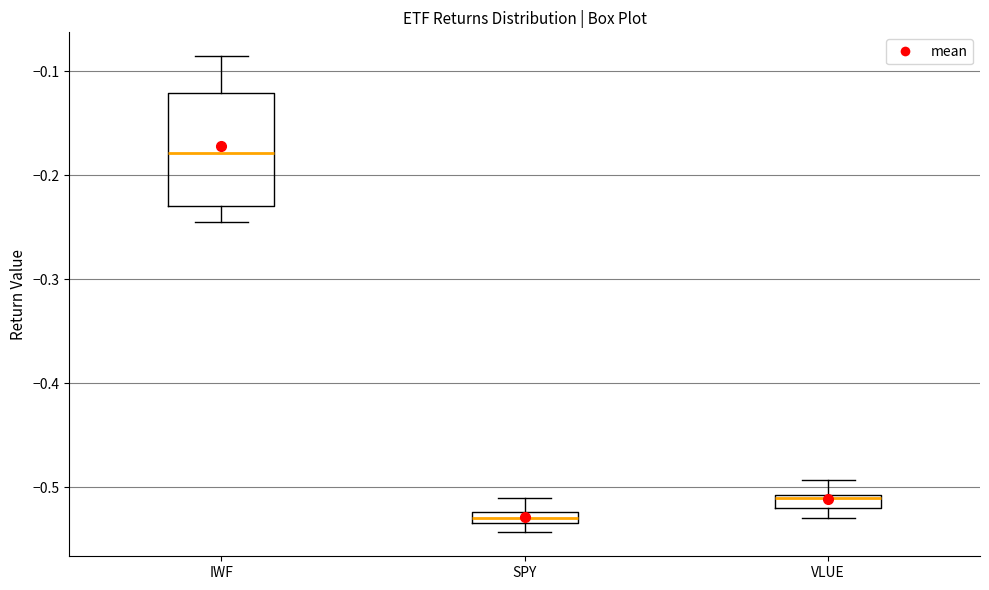

Where is the lower edge of the box for SPY on the y-axis? The values are not printed on the chart, so give them approximately, as read against the axis.

-0.53